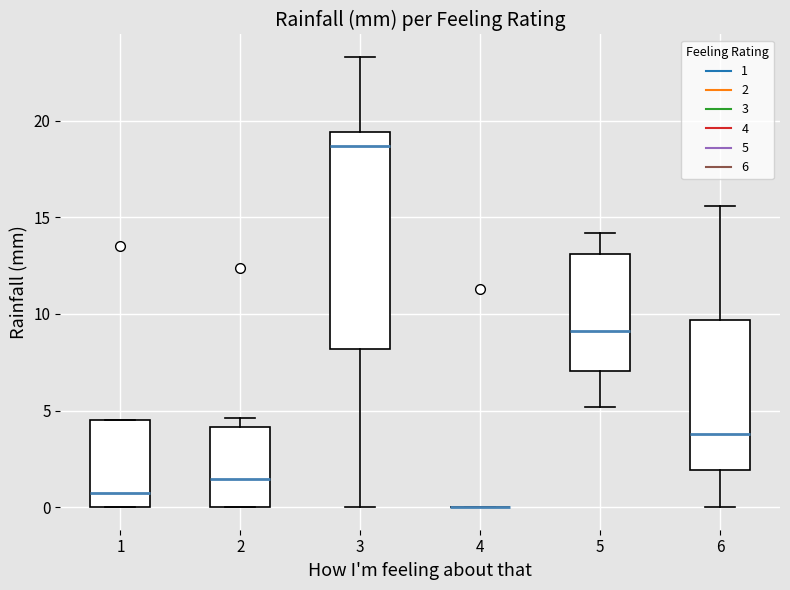

Reading left to right, transcribe this box plot: for each box, give where its median line is, the range the box spans, and where its two whiskers end, as read against the y-axis. The values are not printed on the chart, so give them approximately, as read against the axis.

1: median 1.0, box 0.0 to 4.5, whiskers 0.0 to 4.5
2: median 1.5, box 0.0 to 4.0, whiskers 0.0 to 4.5
3: median 18.5, box 8.0 to 19.5, whiskers 0.0 to 23.5
4: box collapsed to a line at 0.0, whiskers 0.0 to 0.0
5: median 9.0, box 7.0 to 13.0, whiskers 5.0 to 14.0
6: median 4.0, box 2.0 to 9.5, whiskers 0.0 to 15.5